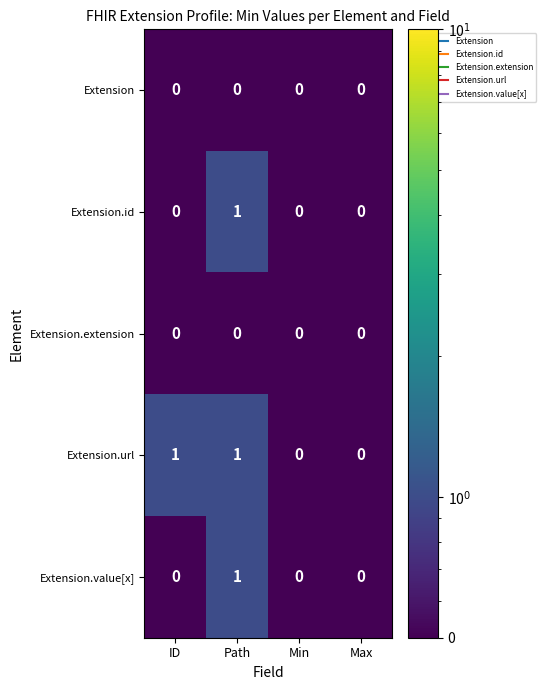

Is the value of Extension.url at ID greater than the value of Extension at Max?

Yes